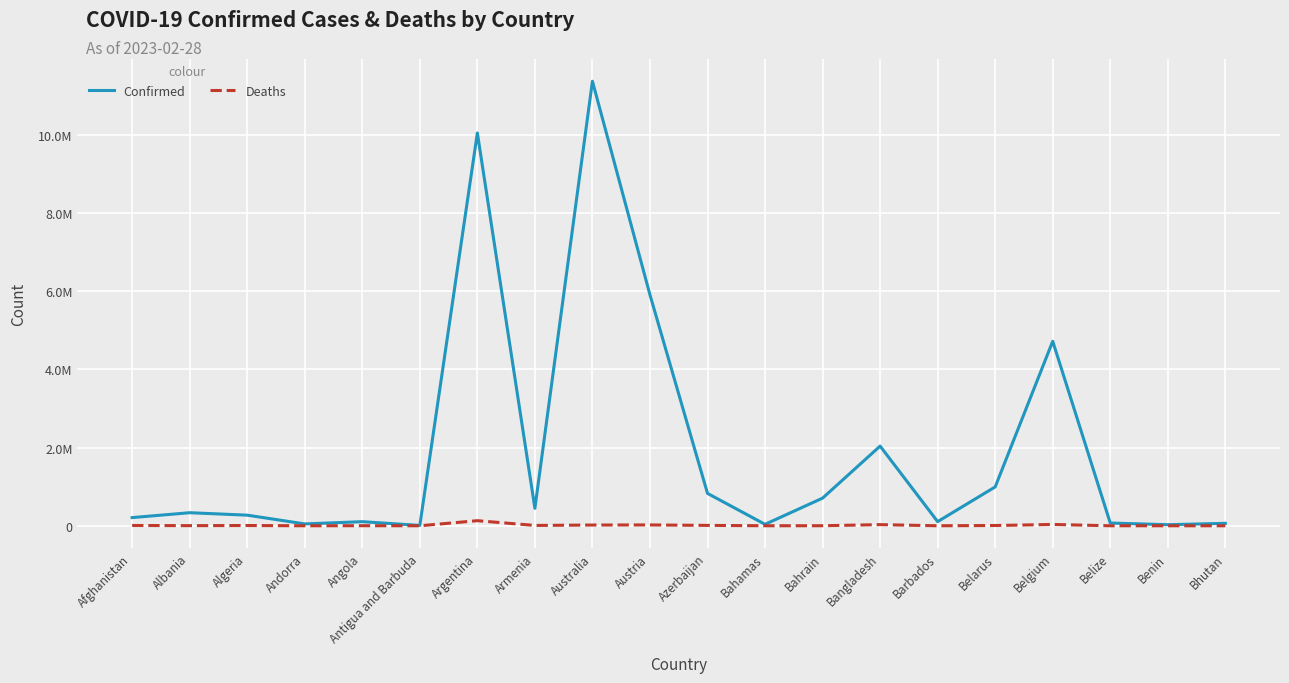

What is the minimum value shown in the chart?

21